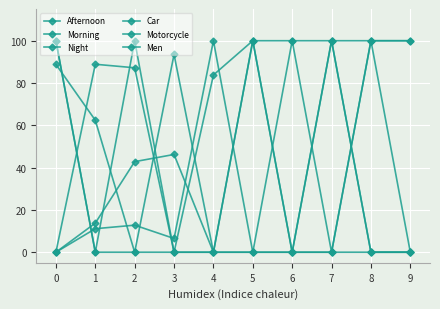

How many data points in Night are above 6?

5